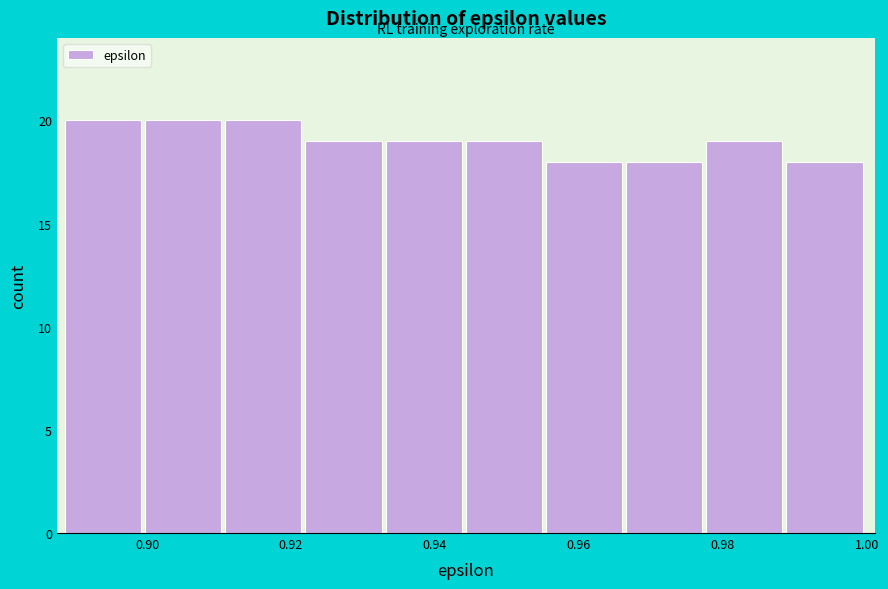

Reading left to right, list every bar in this chart as the range it spans on the x-axis followed by its height. Neither the bar edges nor the heights are printed on the chart, so give them approximately, as read against the axes.

0.888 to 0.900: 20
0.900 to 0.910: 20
0.910 to 0.922: 20
0.922 to 0.934: 19
0.934 to 0.944: 19
0.944 to 0.956: 19
0.956 to 0.966: 18
0.966 to 0.978: 18
0.978 to 0.988: 19
0.988 to 1.000: 18